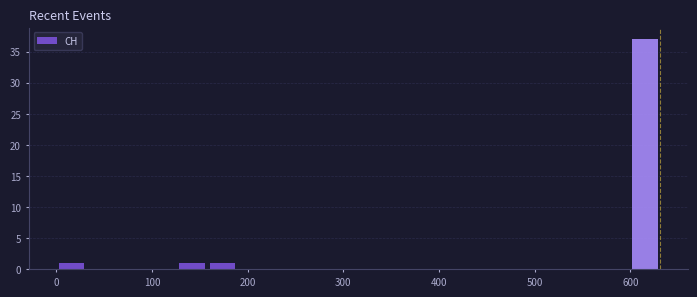

Read against the x-axis, roughly where is the centre of the tallest bar?

620